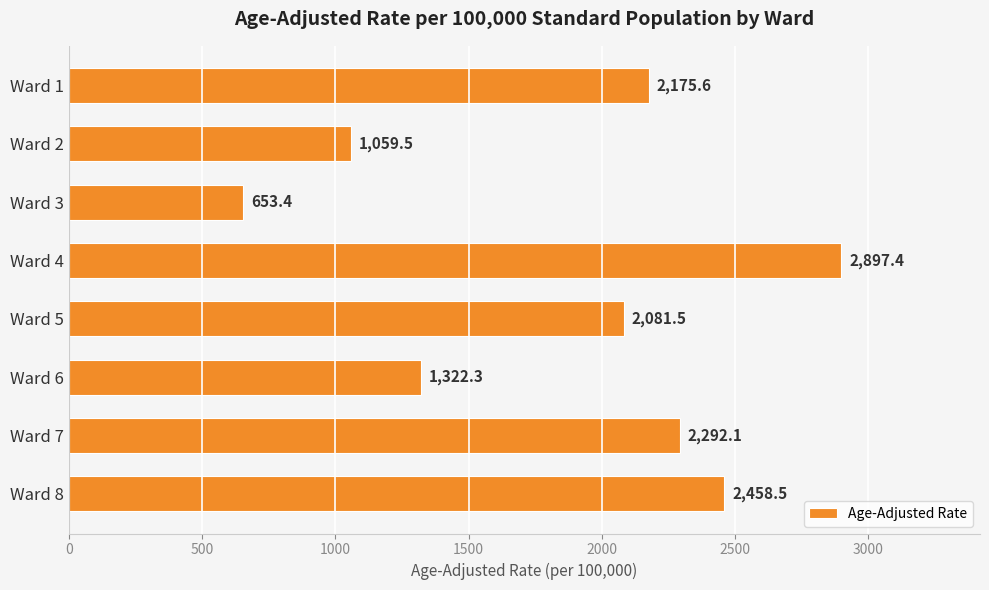

List the labels in order of value, smallest first.

Ward 3, Ward 2, Ward 6, Ward 5, Ward 1, Ward 7, Ward 8, Ward 4